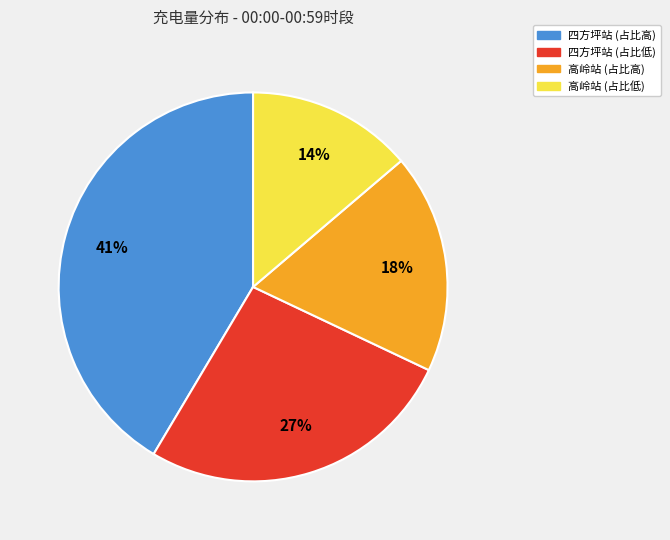

To the nearest percent, what is the average slice percentage?

25%